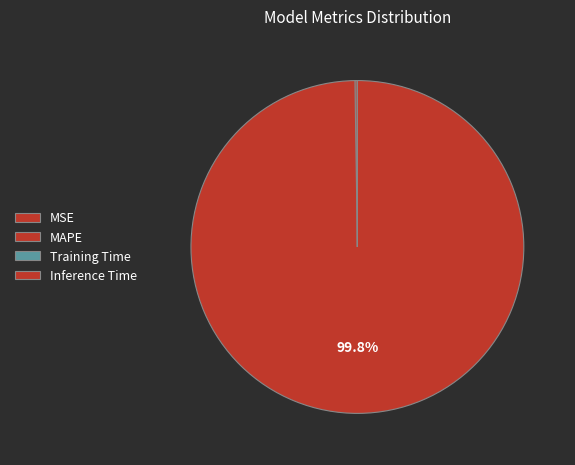

Which slice is the largest?

MAPE